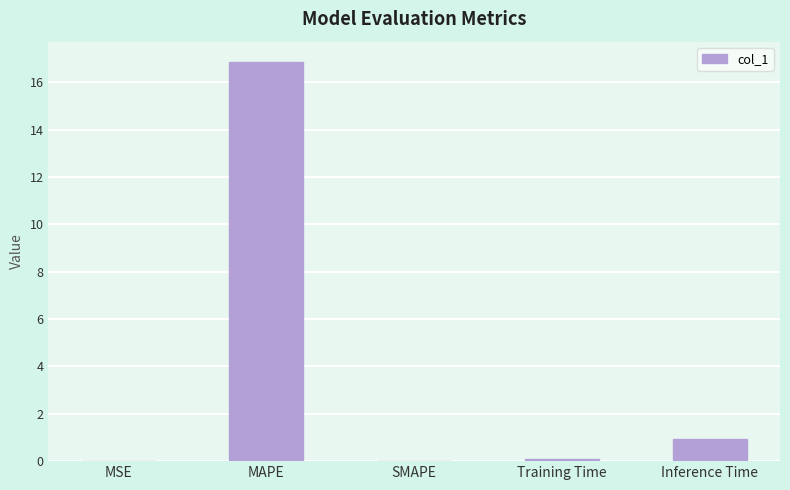

What is the change in value from MAPE to SMAPE?

-16.9